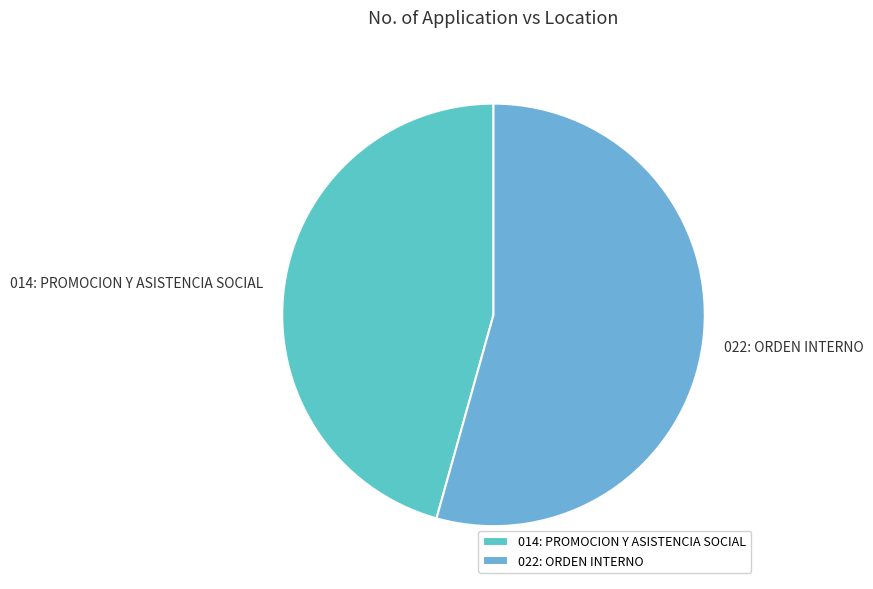

Which slice is the largest?

022: ORDEN INTERNO